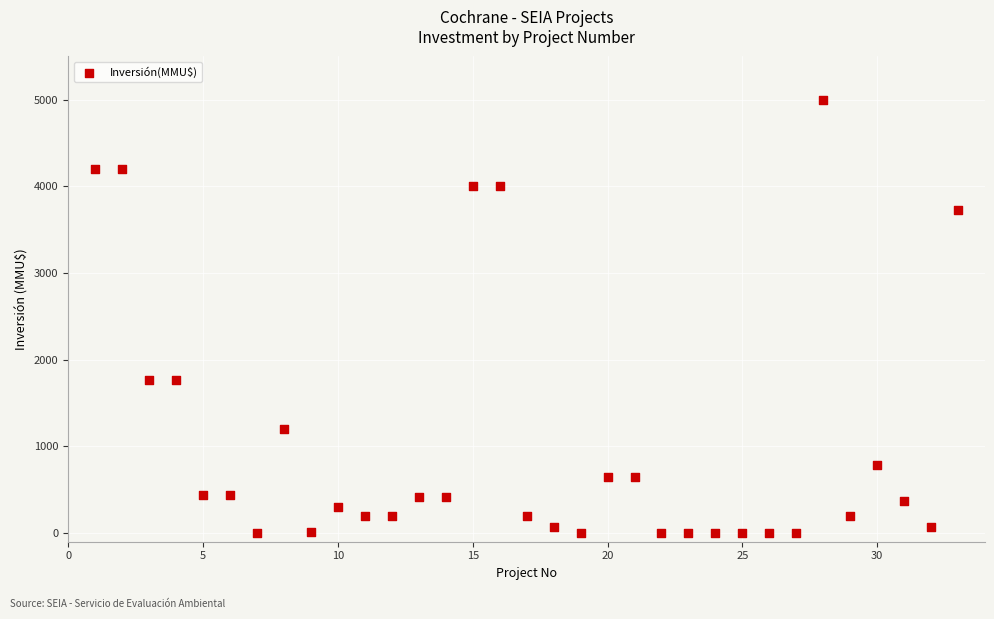

What is the range of Y values (max minus min)?

5000.0